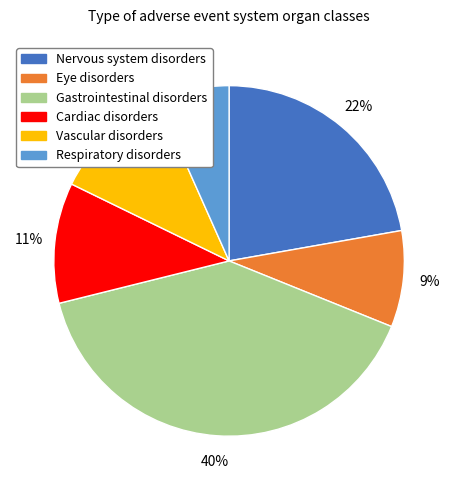

What is the smallest slice in the pie chart?

Respiratory disorders